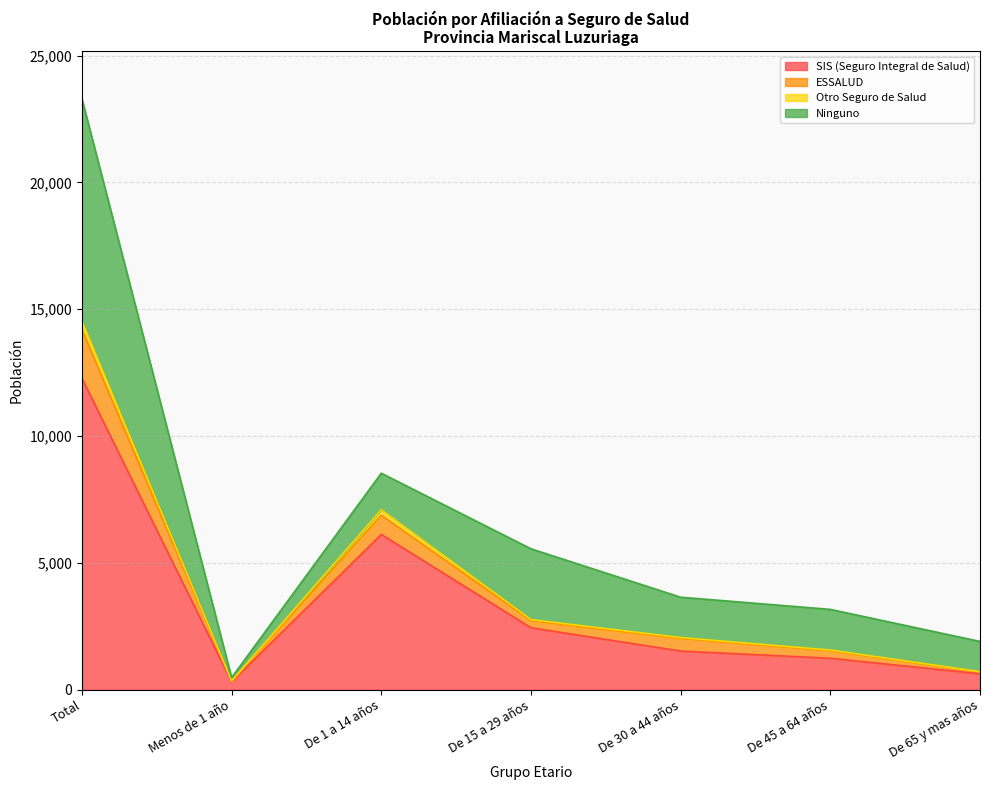

At which category is the sum across all series the highest?

Total